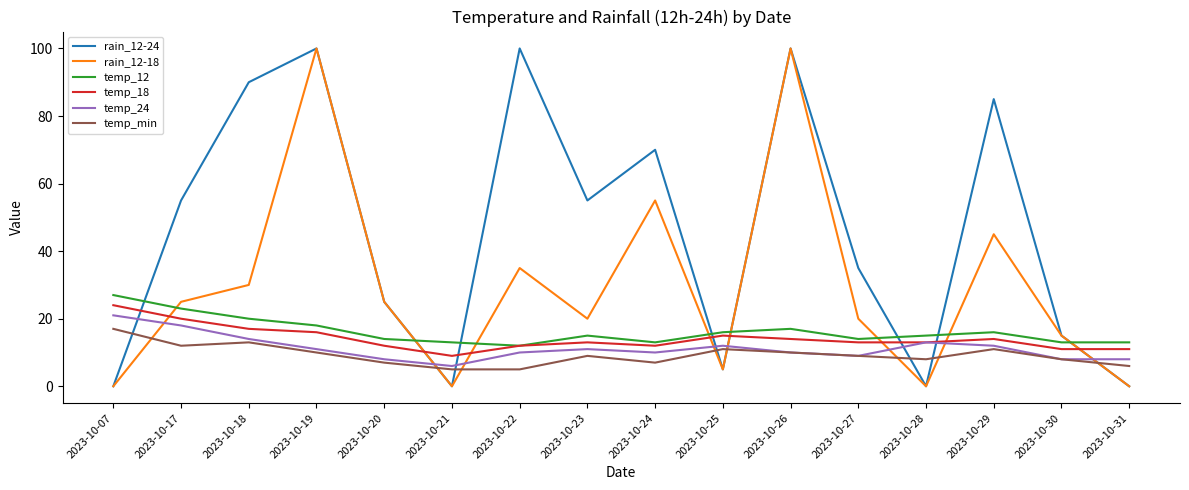

Is it true that rain_12-18 equals 14 at 2023-10-17?

False